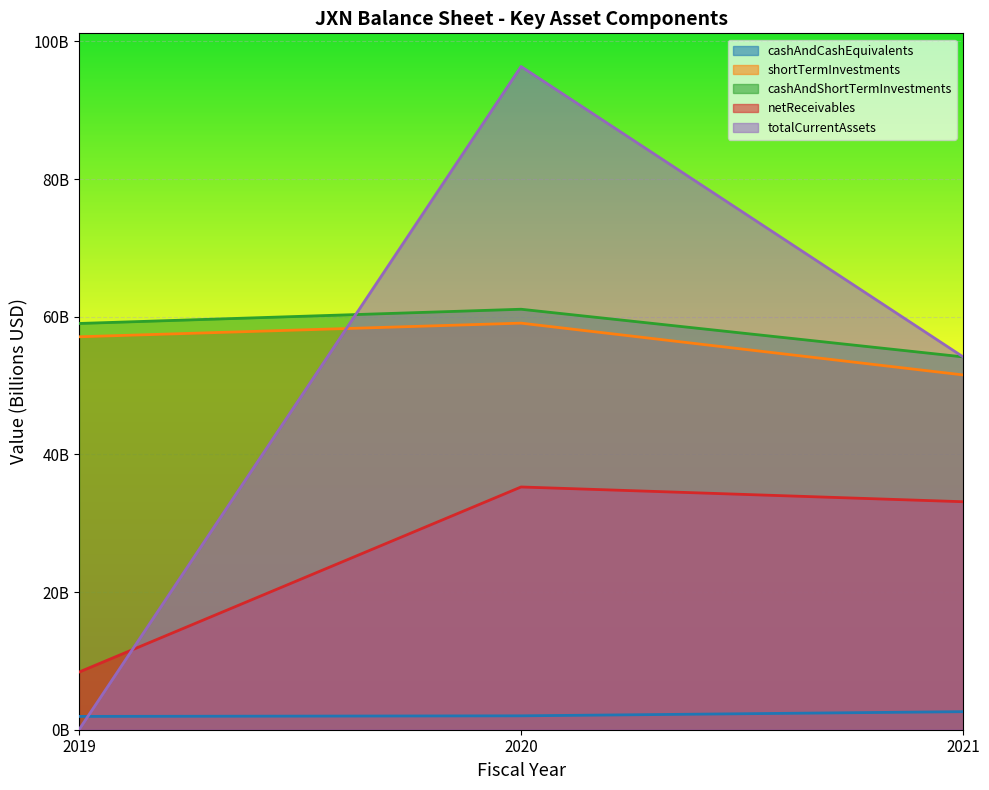

What is the difference between the maximum and second lowest values in the cashAndCashEquivalents series?

0.6